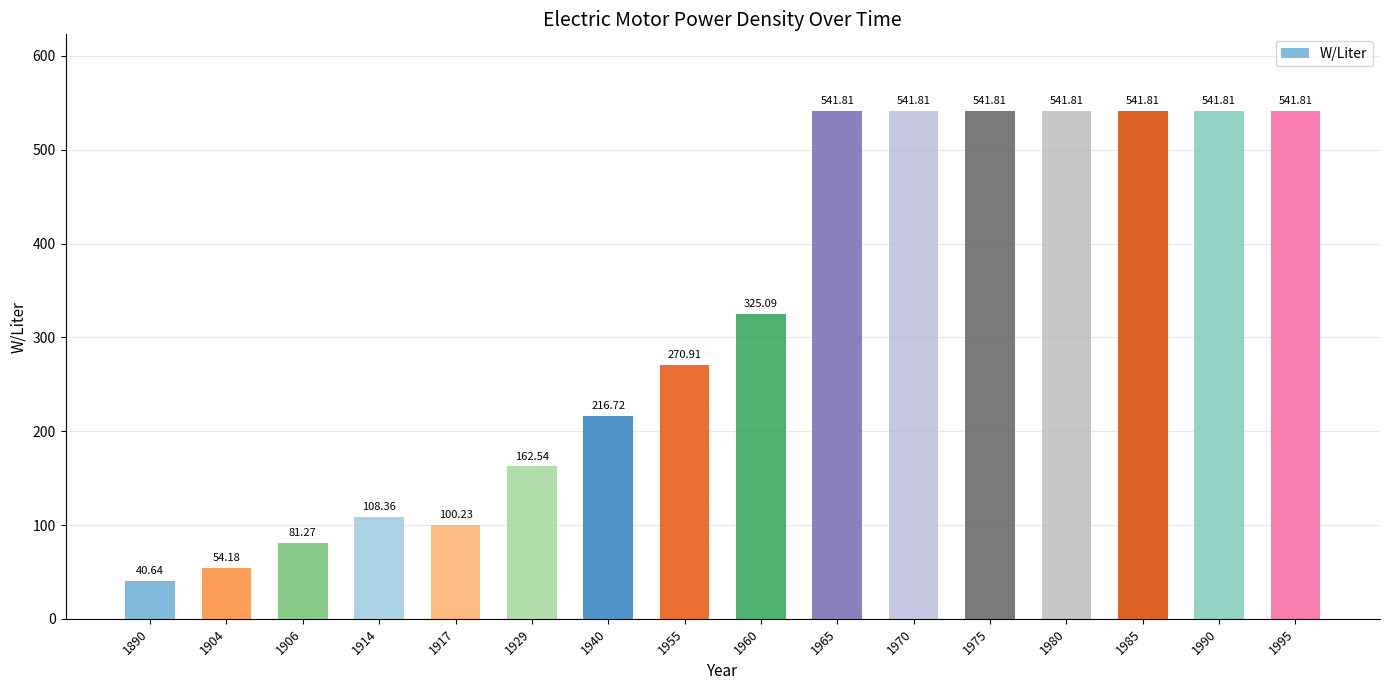

Reading left to right, transcribe all the data shown in this chart.

40.6	54.2	81.3	108.4	100.2	162.5	216.7	270.9	325.1	541.8	541.8	541.8	541.8	541.8	541.8	541.8